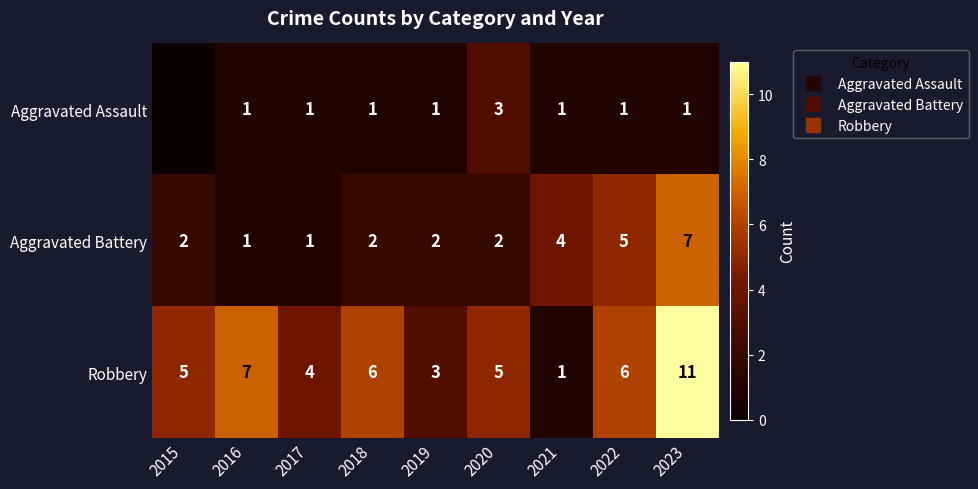

What is the difference between the Aggravated Battery values at 2023 and 2015?

5